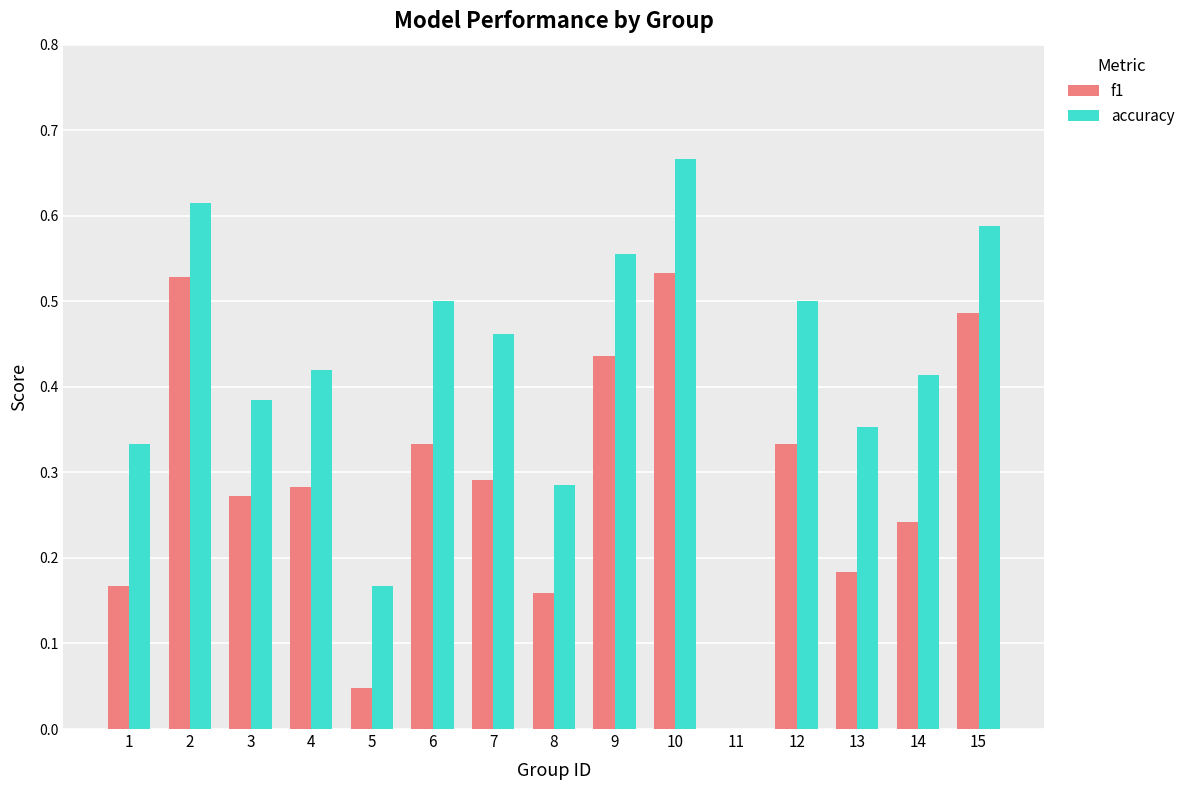

Which series changed the most between 7 and 8?

accuracy